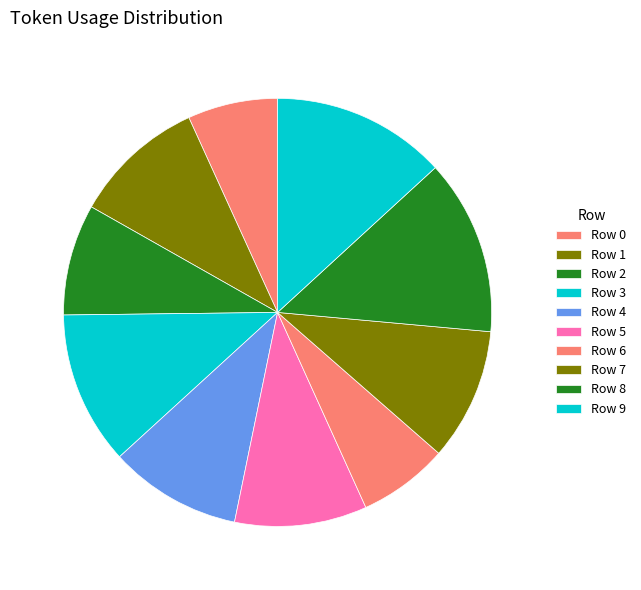

The Row 7 slice represents 10% of the pie. True or false?

True